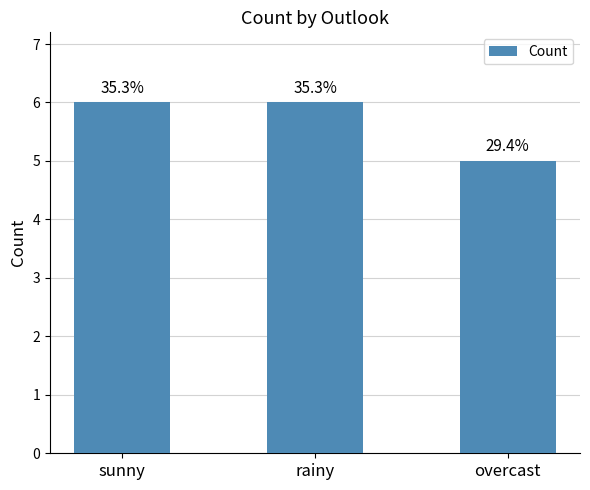

What is the sum of all values?

17